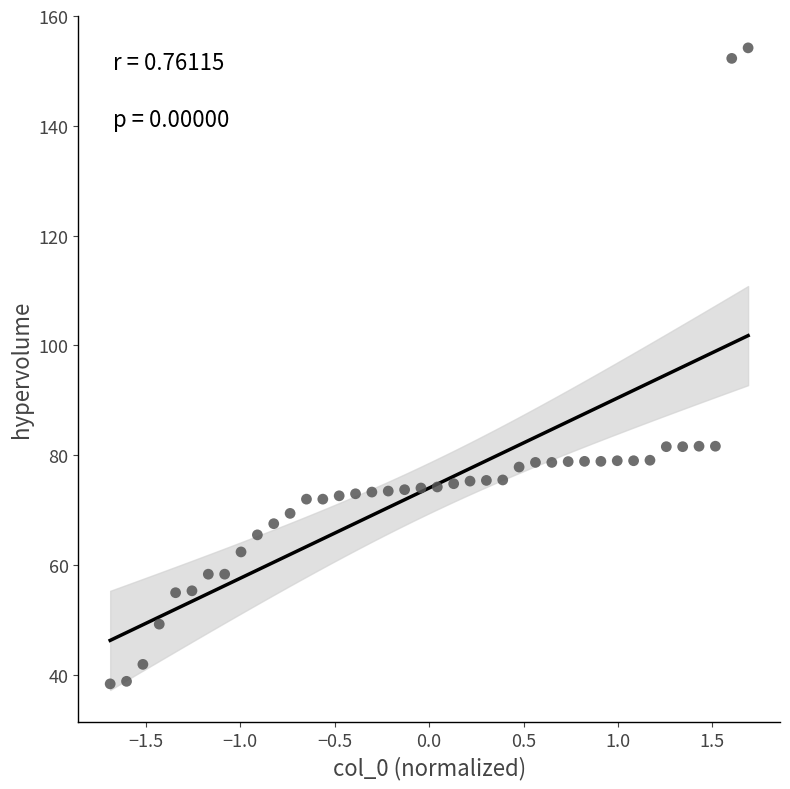

What is the range of Y values (max minus min)?

115.9